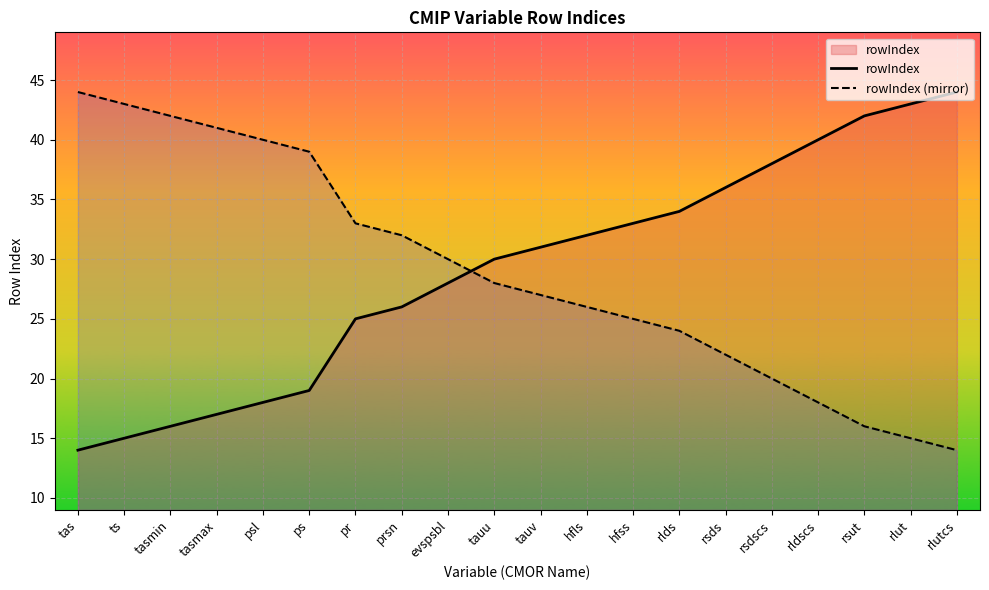

How many intersections are there between rowIndex (mirror) and rowIndex?

1